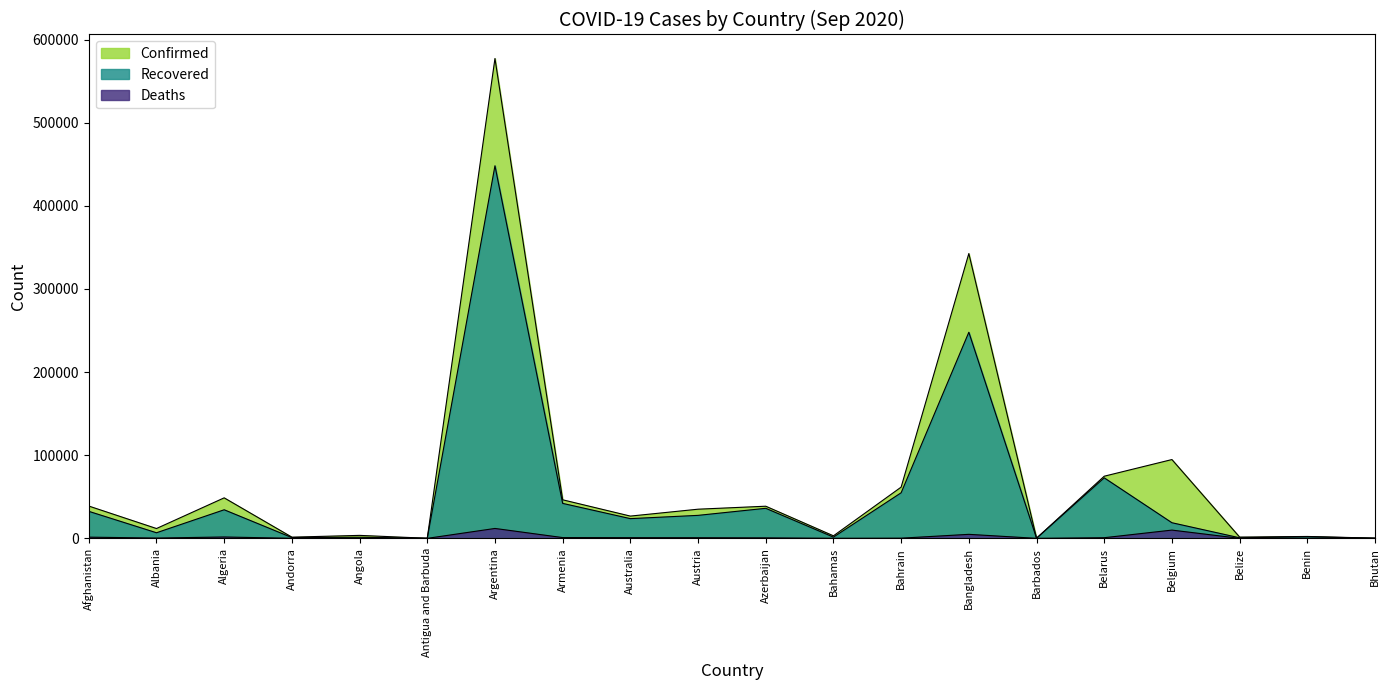

The Deaths series shows 106 at Bahamas. True or false?

False